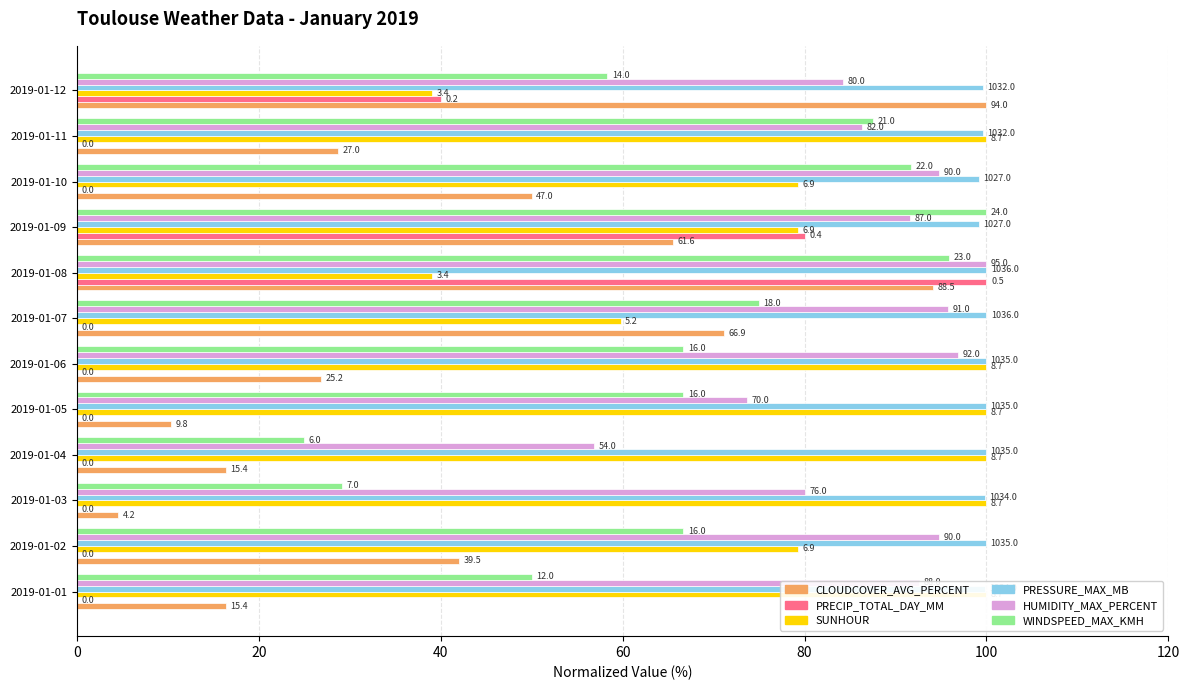

What value does the CLOUDCOVER_AVG_PERCENT series have at 2019-01-09?

65.6